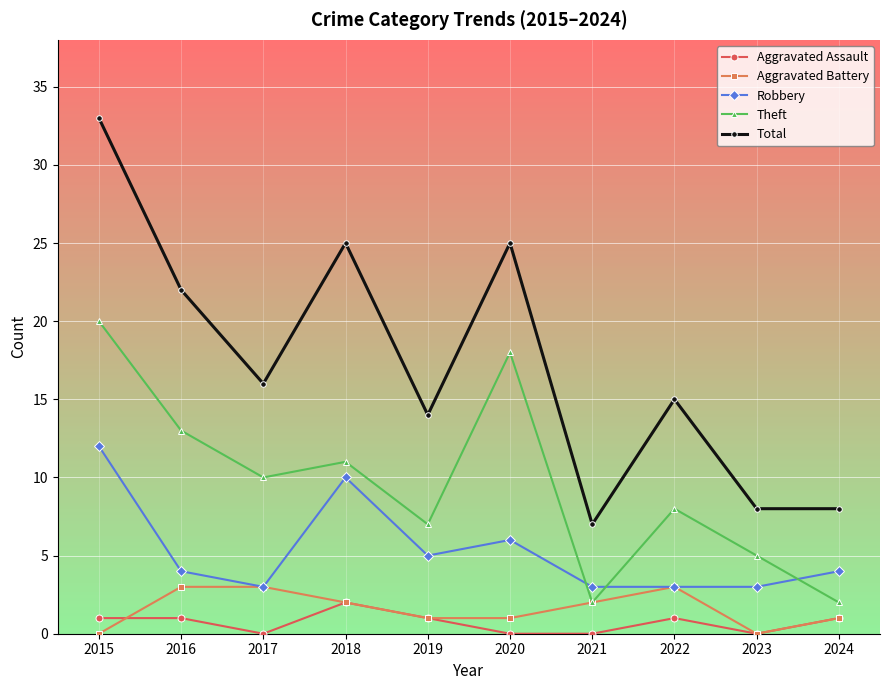

The Theft series shows 5 at 2023. True or false?

True